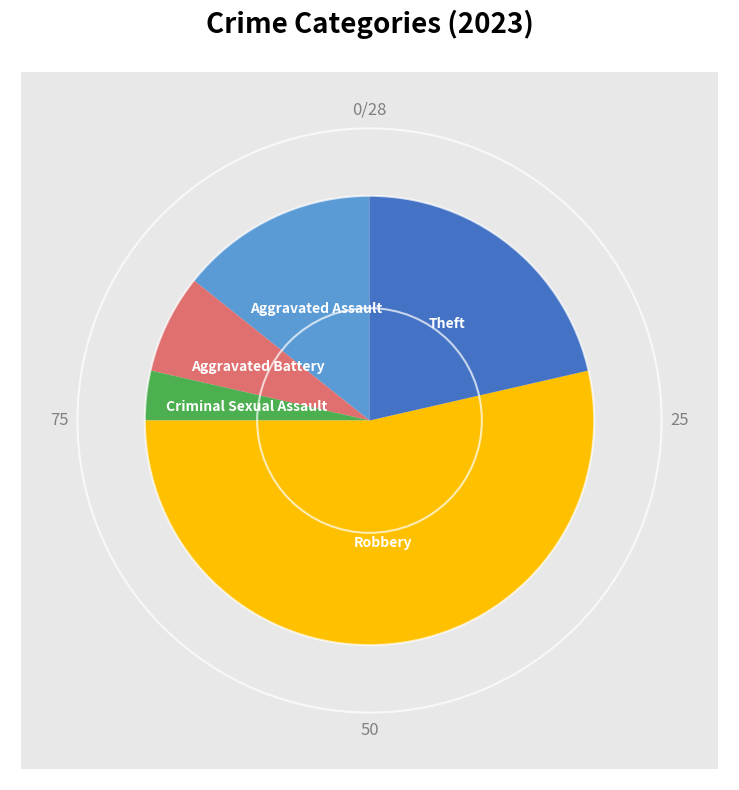

The Criminal Sexual Assault slice represents 1% of the pie. True or false?

False